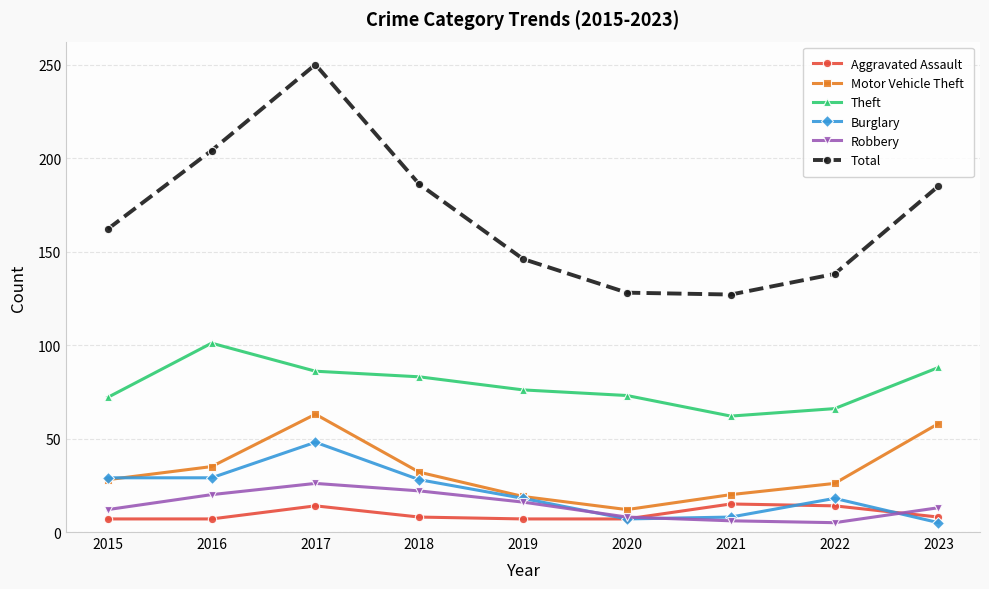

True or false: Motor Vehicle Theft has a value of 58 at 2023.

True